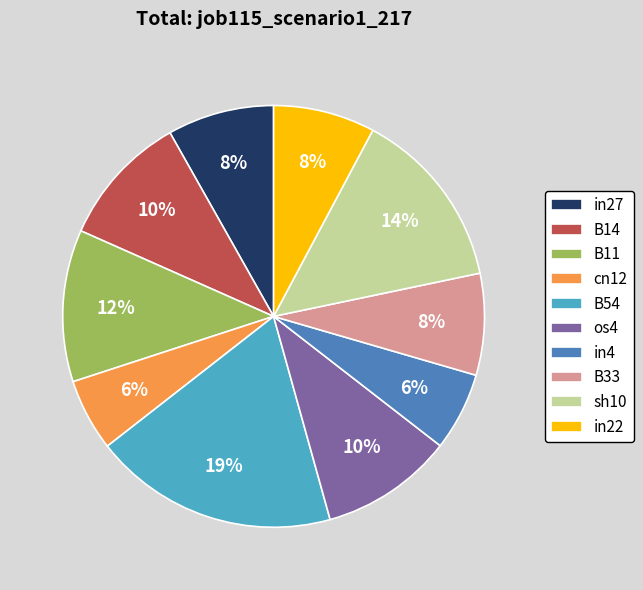

To the nearest percent, what portion does cn12 represent?

6%